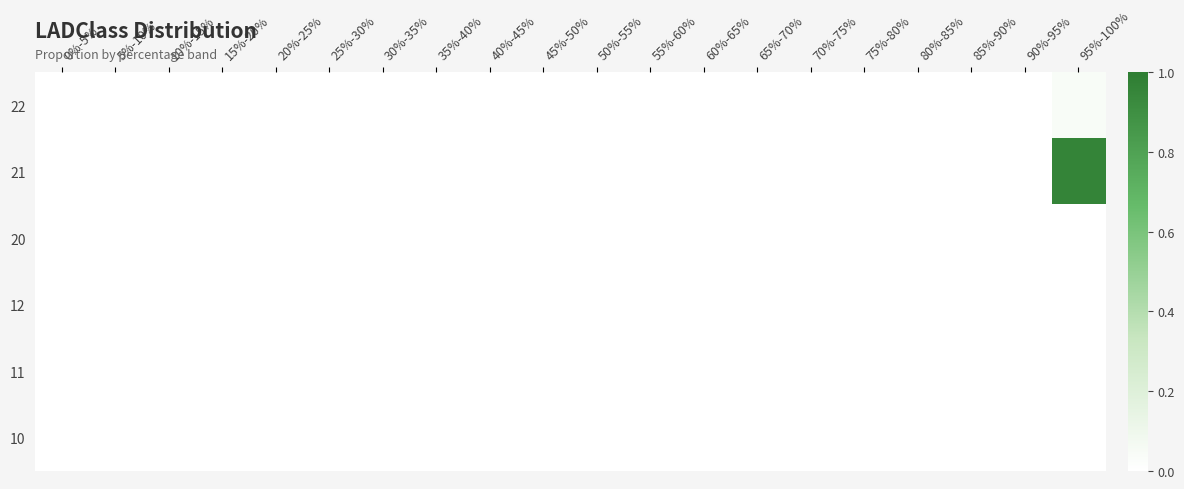

Reading right to left, transcribe all the data shown in this chart.

10: 95%-100%=0.0	90%-95%=0.0	85%-90%=0.0	80%-85%=0.0	75%-80%=0.0	70%-75%=0.0	65%-70%=0.0	60%-65%=0.0	55%-60%=0.0	50%-55%=0.0	45%-50%=0.0	40%-45%=0.0	35%-40%=0.0	30%-35%=0.0	25%-30%=0.0	20%-25%=0.0	15%-20%=0.0	10%-15%=0.0	5%-10%=0.0	0%-5%=0.0
11: 95%-100%=0.0	90%-95%=0.0	85%-90%=0.0	80%-85%=0.0	75%-80%=0.0	70%-75%=0.0	65%-70%=0.0	60%-65%=0.0	55%-60%=0.0	50%-55%=0.0	45%-50%=0.0	40%-45%=0.0	35%-40%=0.0	30%-35%=0.0	25%-30%=0.0	20%-25%=0.0	15%-20%=0.0	10%-15%=0.0	5%-10%=0.0	0%-5%=0.0
12: 95%-100%=0.0	90%-95%=0.0	85%-90%=0.0	80%-85%=0.0	75%-80%=0.0	70%-75%=0.0	65%-70%=0.0	60%-65%=0.0	55%-60%=0.0	50%-55%=0.0	45%-50%=0.0	40%-45%=0.0	35%-40%=0.0	30%-35%=0.0	25%-30%=0.0	20%-25%=0.0	15%-20%=0.0	10%-15%=0.0	5%-10%=0.0	0%-5%=0.0
20: 95%-100%=0.0	90%-95%=0.0	85%-90%=0.0	80%-85%=0.0	75%-80%=0.0	70%-75%=0.0	65%-70%=0.0	60%-65%=0.0	55%-60%=0.0	50%-55%=0.0	45%-50%=0.0	40%-45%=0.0	35%-40%=0.0	30%-35%=0.0	25%-30%=0.0	20%-25%=0.0	15%-20%=0.0	10%-15%=0.0	5%-10%=0.0	0%-5%=0.0
21: 95%-100%=1.0	90%-95%=0.0	85%-90%=0.0	80%-85%=0.0	75%-80%=0.0	70%-75%=0.0	65%-70%=0.0	60%-65%=0.0	55%-60%=0.0	50%-55%=0.0	45%-50%=0.0	40%-45%=0.0	35%-40%=0.0	30%-35%=0.0	25%-30%=0.0	20%-25%=0.0	15%-20%=0.0	10%-15%=0.0	5%-10%=0.0	0%-5%=0.0
22: 95%-100%=0.0	90%-95%=0.0	85%-90%=0.0	80%-85%=0.0	75%-80%=0.0	70%-75%=0.0	65%-70%=0.0	60%-65%=0.0	55%-60%=0.0	50%-55%=0.0	45%-50%=0.0	40%-45%=0.0	35%-40%=0.0	30%-35%=0.0	25%-30%=0.0	20%-25%=0.0	15%-20%=0.0	10%-15%=0.0	5%-10%=0.0	0%-5%=0.0